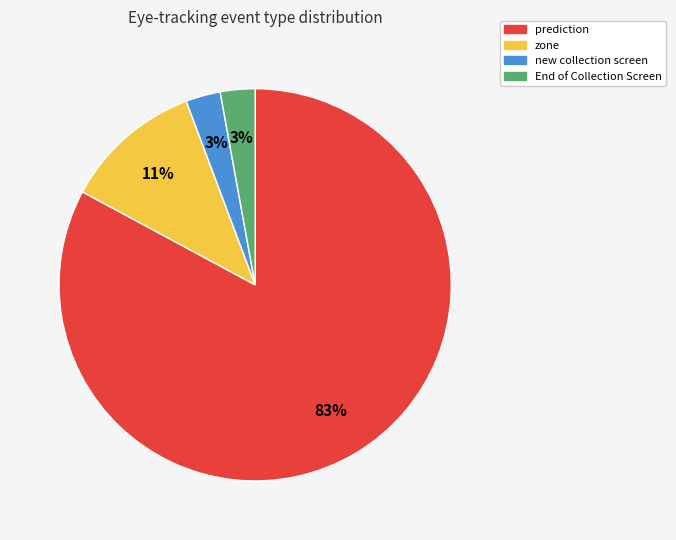

What is the largest slice in the pie chart?

prediction